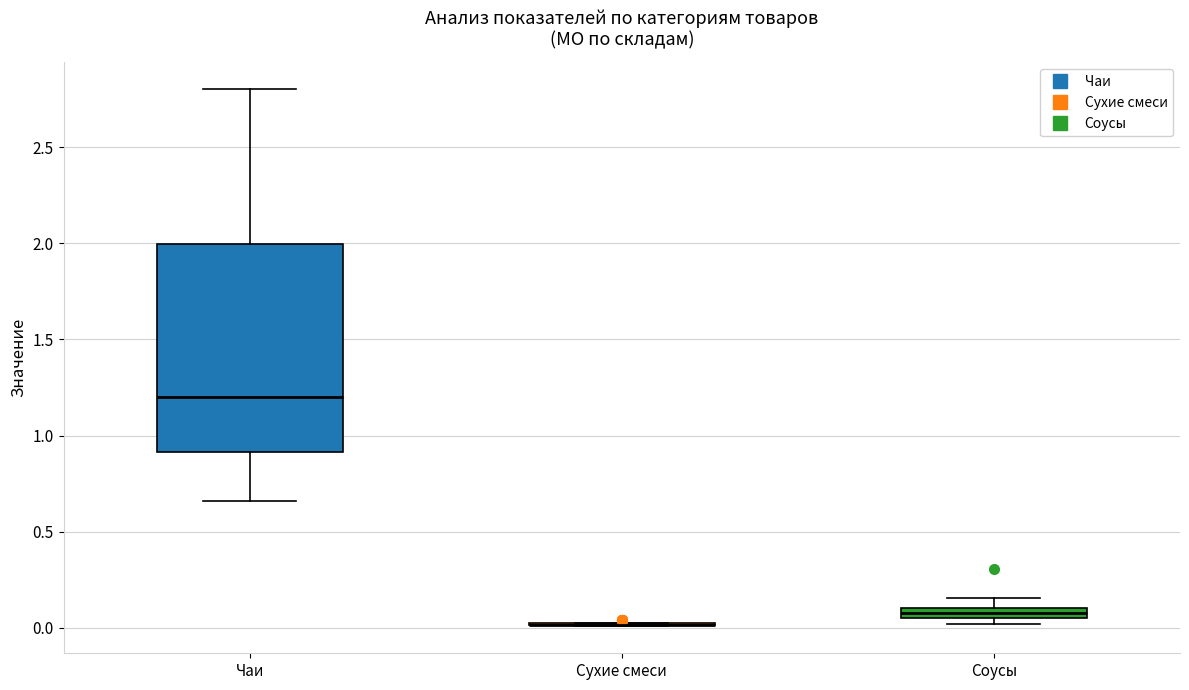

Comparing the boxes themselves (not the whiskers), which one is the tallest?

Чаи